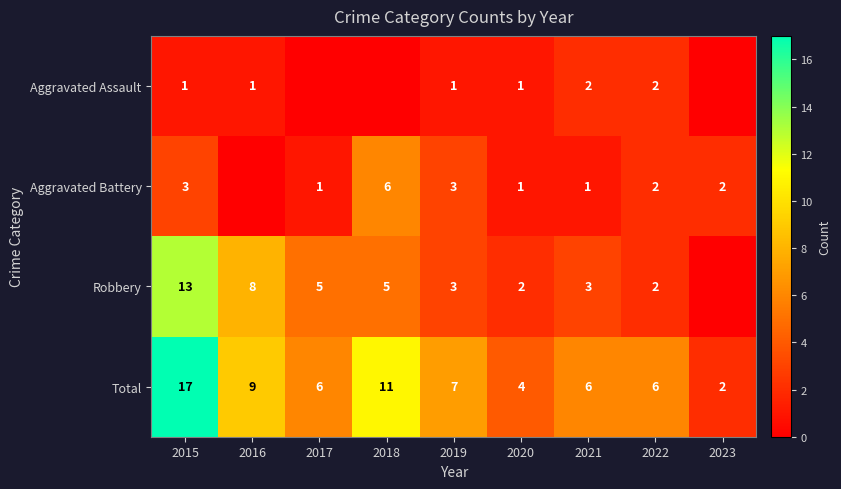

How many values in the Total series are below 6?

2